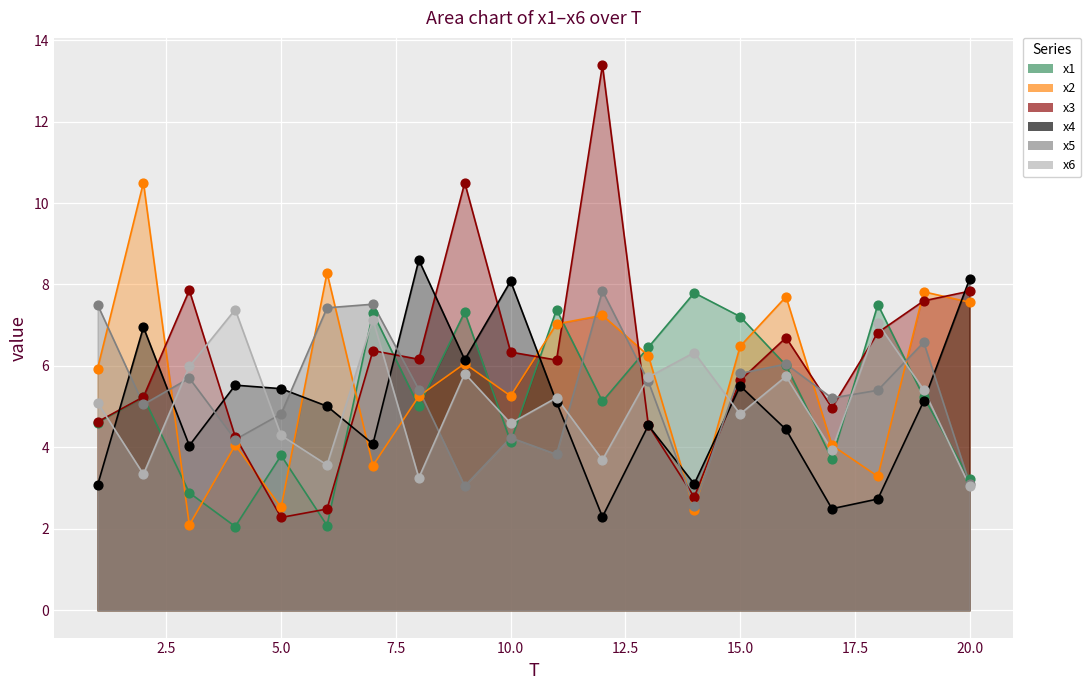

What are all the series names shown in the legend?

x1, x2, x3, x4, x5, x6